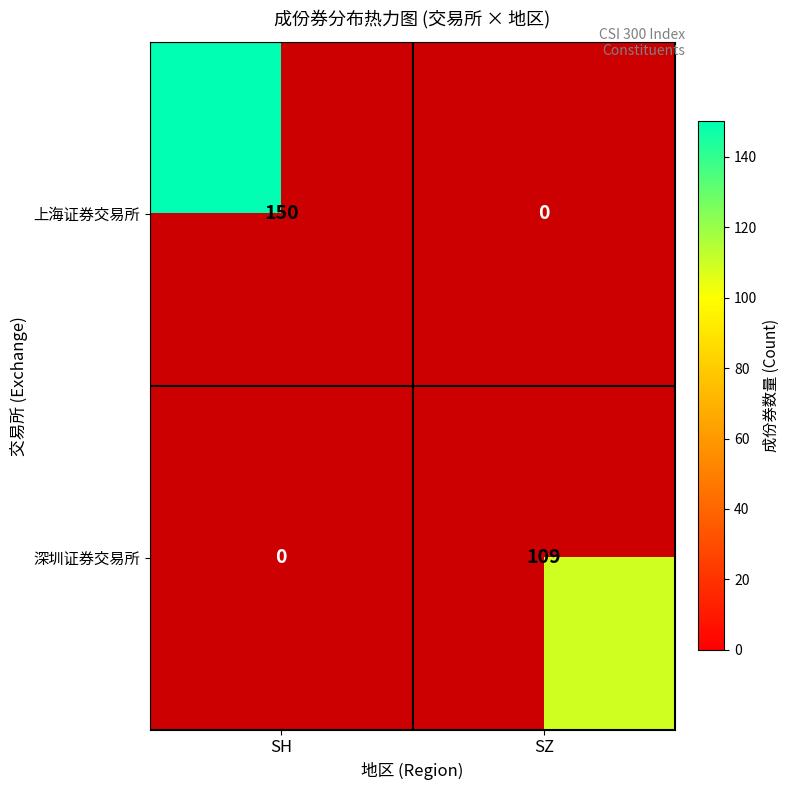

Which series has the widest spread of values?

上海证券交易所